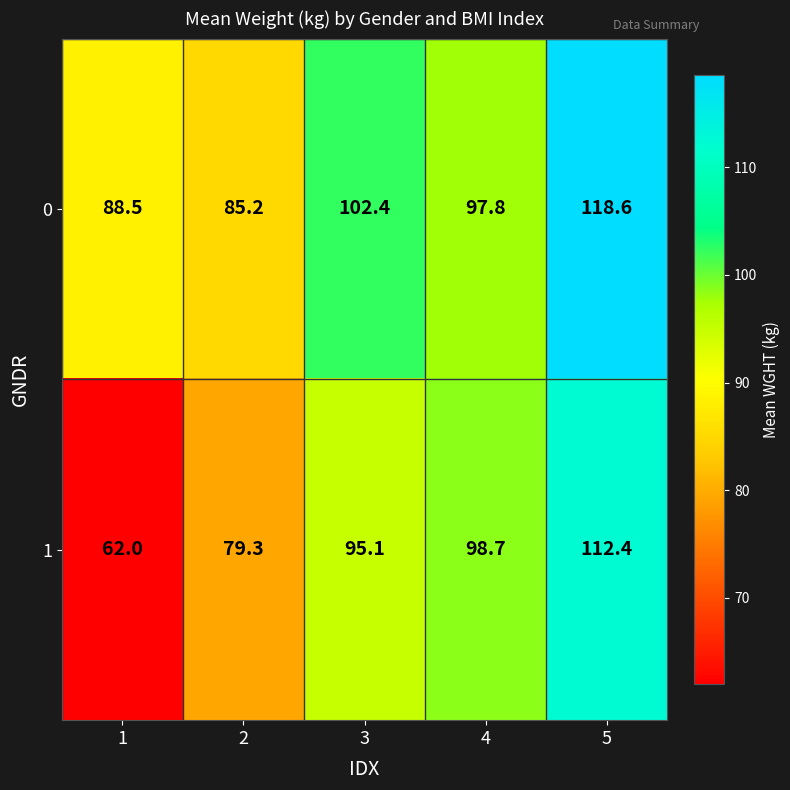

Is it true that 1 equals 149.6 at 3?

False